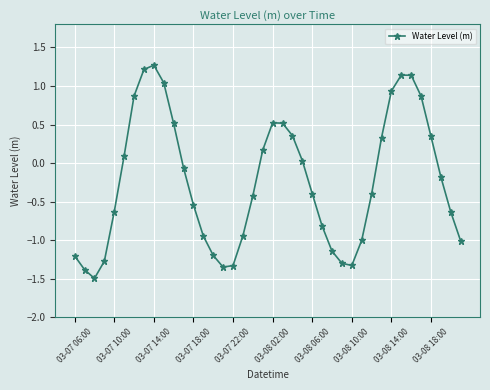

How many points are higher than both their immediate neighbors (excluding endpoints)?

3